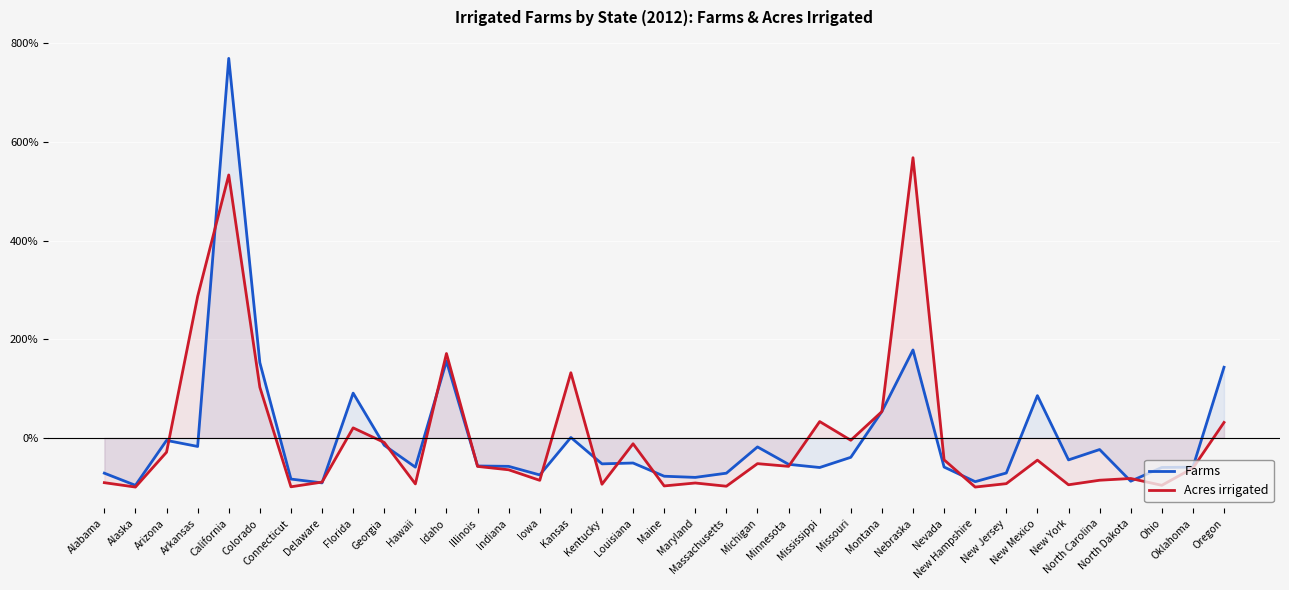

In Acres irrigated, how many points are lower than both neighbors (excluding endpoints)?

12